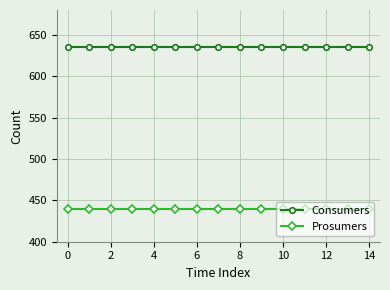

At how many categories does at least one series exceed 578?

15